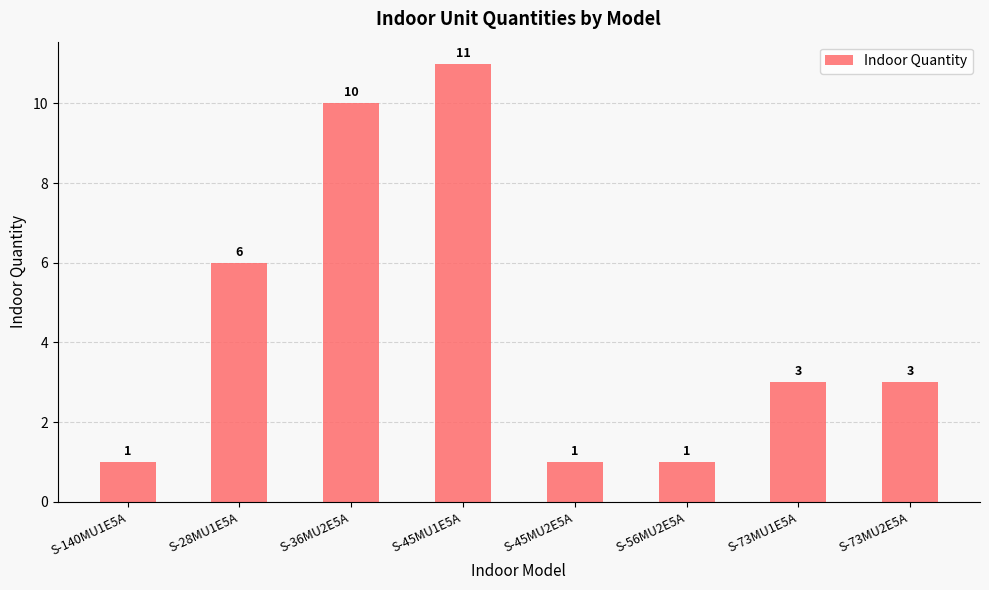

At which category does the chart reach its peak across all series?

S-45MU1E5A